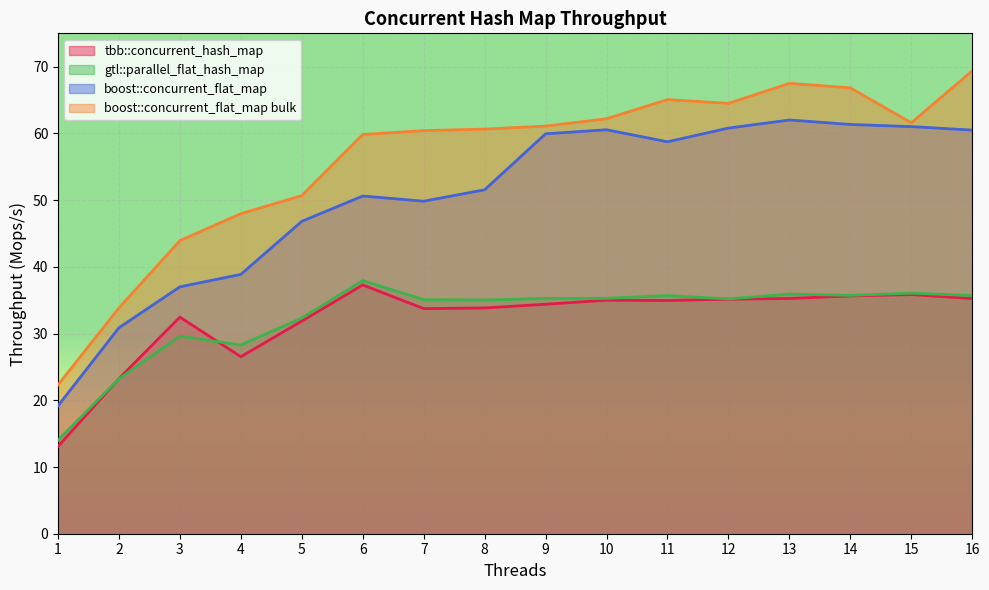

What is the difference between the highest and lowest values at 9?

26.7